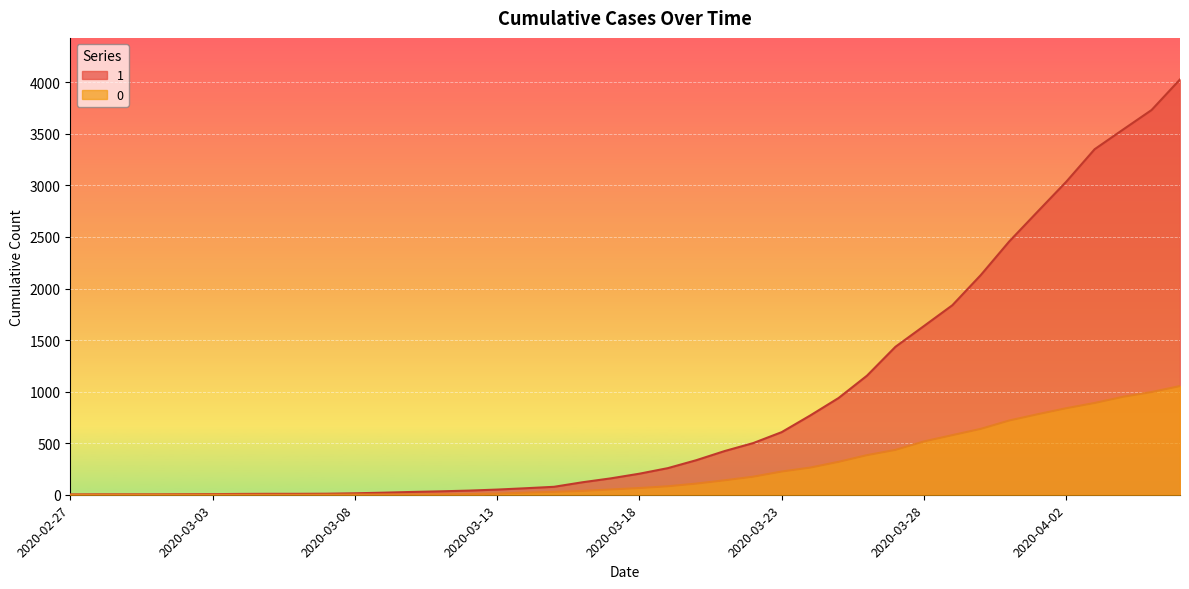

Reading right to left, transcribe all the data shown in this chart.

1: 2020-04-06=4028	2020-04-05=3731	2020-04-04=3542	2020-04-03=3351	2020-04-02=3035	2020-04-01=2747	2020-03-31=2457	2020-03-30=2131	2020-03-29=1838	2020-03-28=1636	2020-03-27=1435	2020-03-26=1155	2020-03-25=938	2020-03-24=768	2020-03-23=607	2020-03-22=501	2020-03-21=424	2020-03-20=335	2020-03-19=258	2020-03-18=204	2020-03-17=159	2020-03-16=121	2020-03-15=77	2020-03-14=63	2020-03-13=50	2020-03-12=40	2020-03-11=33	2020-03-10=27	2020-03-09=20	2020-03-08=14	2020-03-07=10	2020-03-06=9	2020-03-05=9	2020-03-04=8	2020-03-03=6	2020-03-02=5	2020-03-01=4	2020-02-29=4	2020-02-28=4	2020-02-27=3
0: 2020-04-06=1054	2020-04-05=996	2020-04-04=950	2020-04-03=890	2020-04-02=839	2020-04-01=781	2020-03-31=720	2020-03-30=639	2020-03-29=578	2020-03-28=517	2020-03-27=435	2020-03-26=384	2020-03-25=319	2020-03-24=263	2020-03-23=225	2020-03-22=175	2020-03-21=140	2020-03-20=108	2020-03-19=82	2020-03-18=65	2020-03-17=51	2020-03-16=37	2020-03-15=28	2020-03-14=20	2020-03-13=11	2020-03-12=6	2020-03-11=4	2020-03-10=2	2020-03-09=2	2020-03-08=2	2020-03-07=1	2020-03-06=0	2020-03-05=0	2020-03-04=0	2020-03-03=0	2020-03-02=0	2020-03-01=0	2020-02-29=0	2020-02-28=0	2020-02-27=0